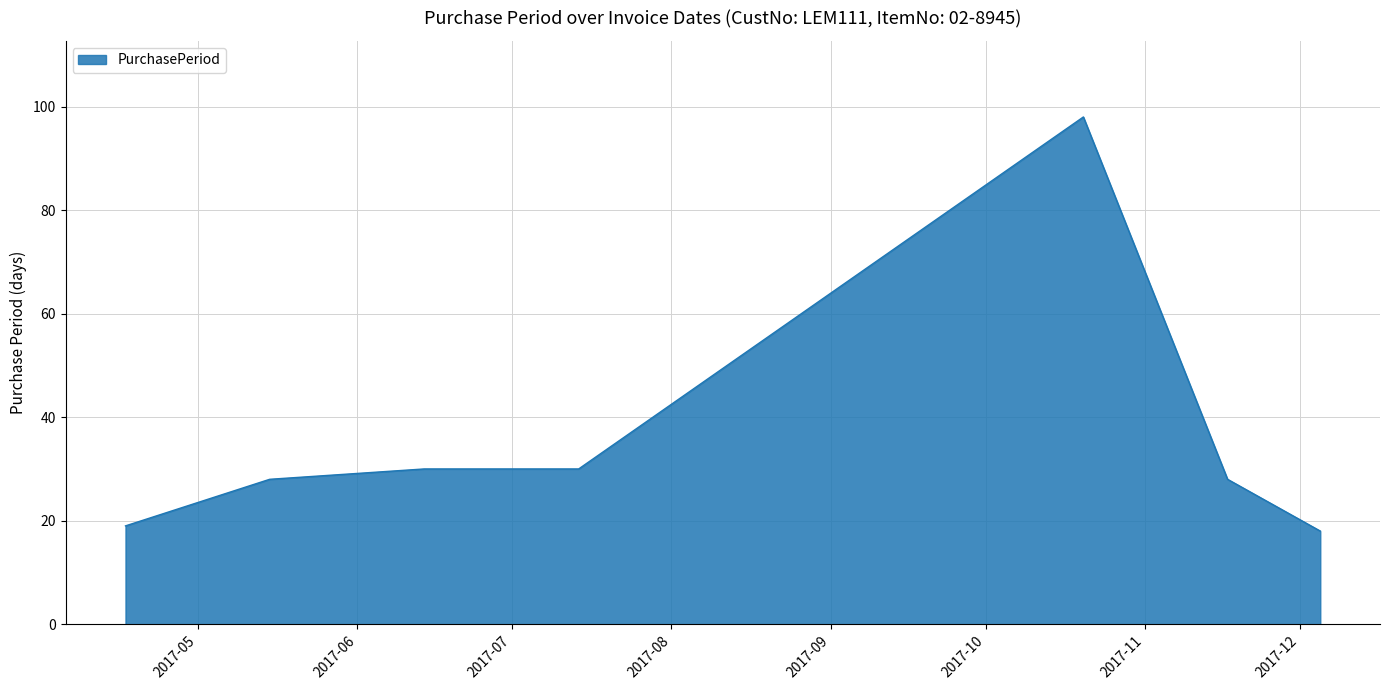

True or false: there are more than 0 points higher than both neighbors.

True